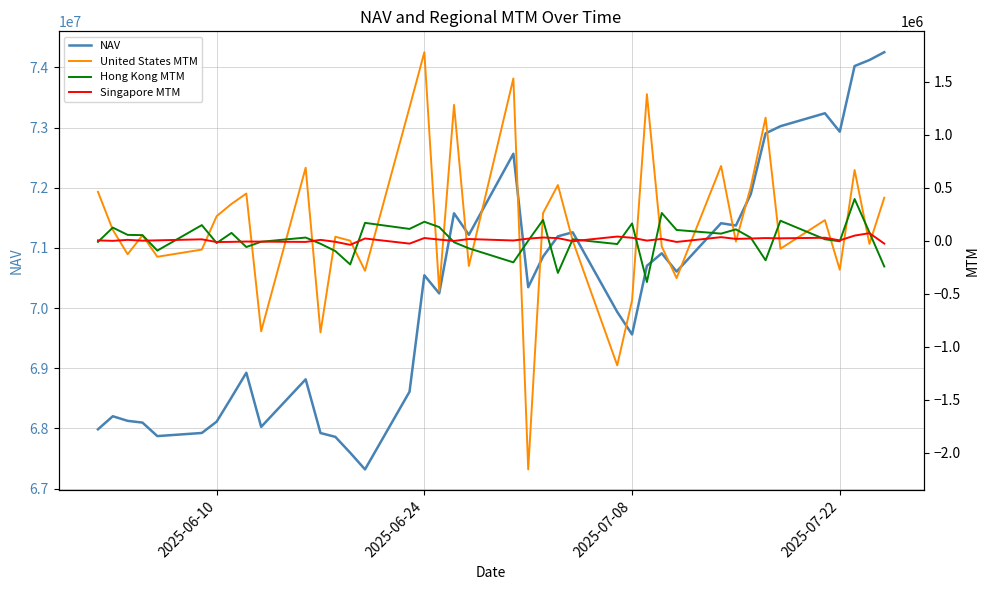

True or false: United States MTM has more than 2 points higher than both neighbors.

True